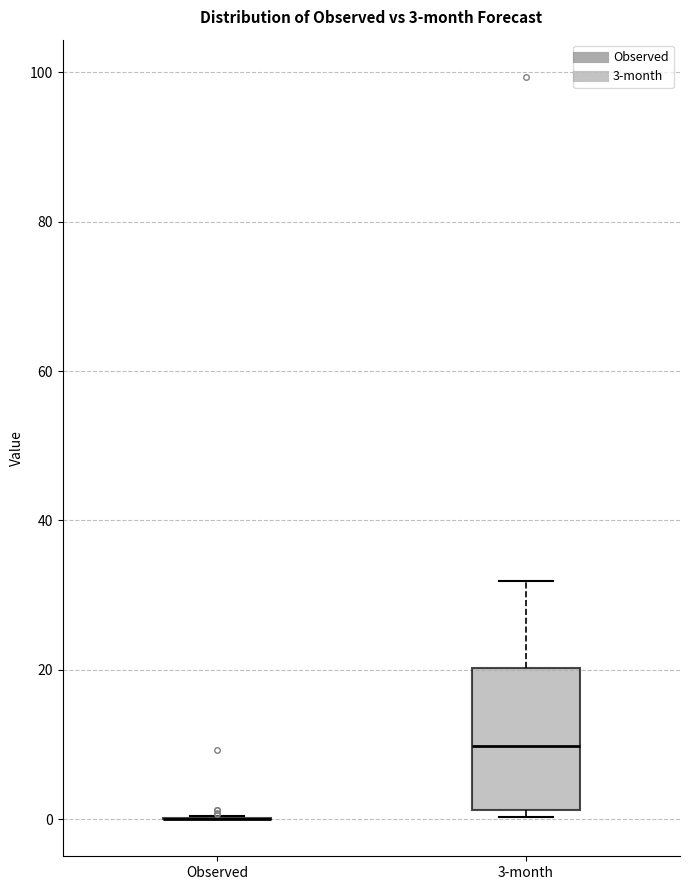

Which box is the tallest, from its lower edge to its upper edge?

3-month